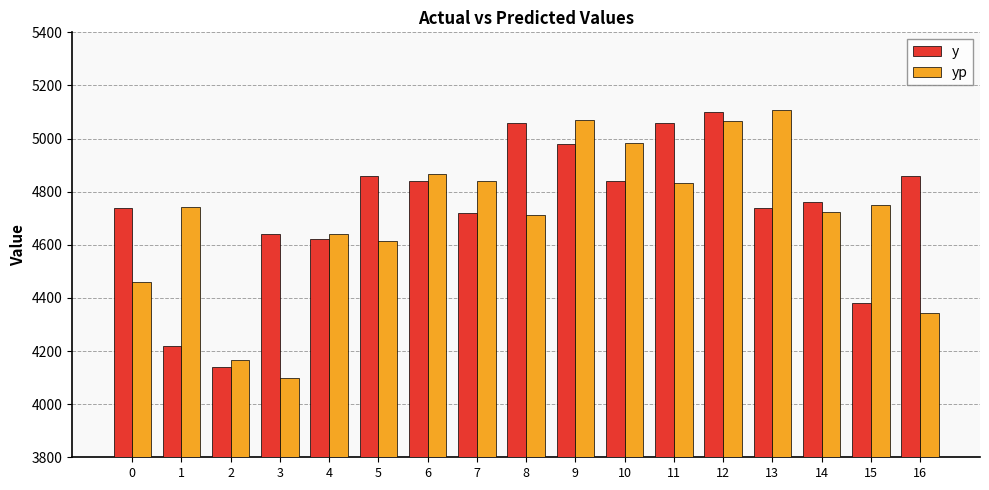

True or false: yp has a value of 4984.0 at 10.

True